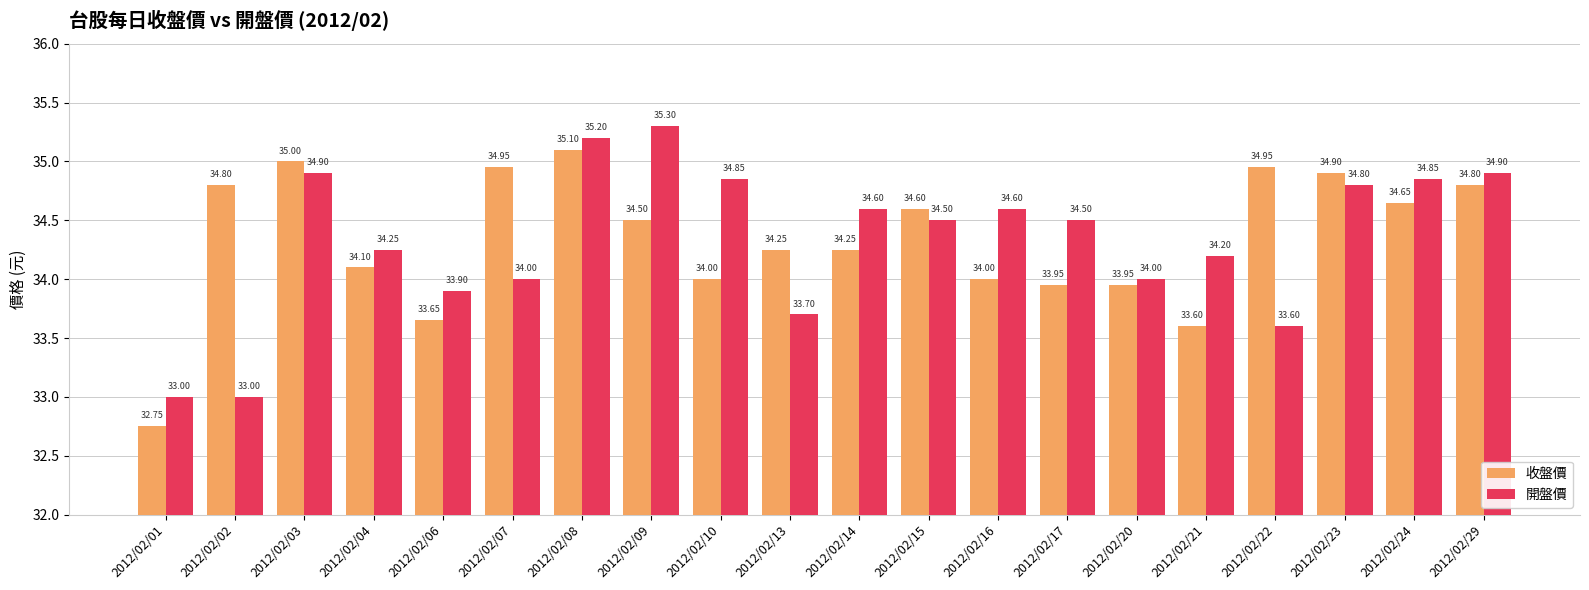

Rank the series by their maximum value, from highest to lowest.

開盤價, 收盤價